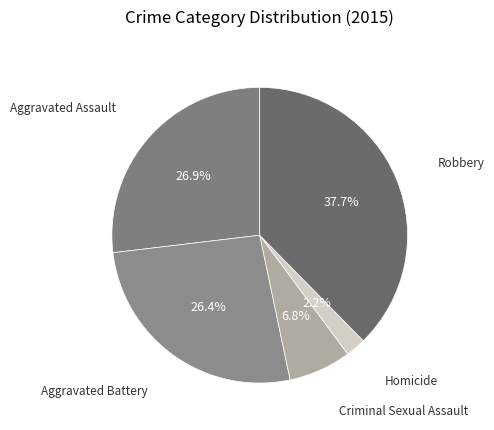

To the nearest percent, what is the average slice percentage?

20%